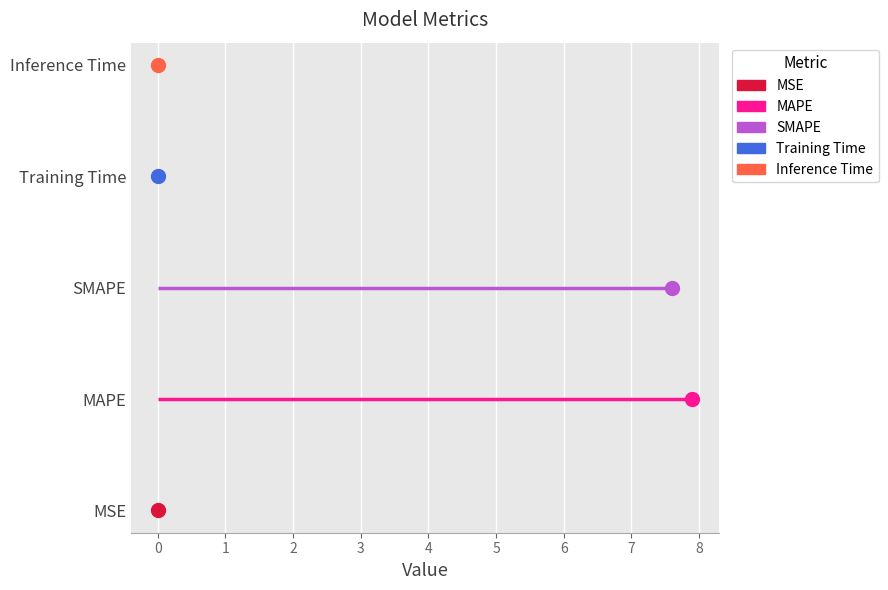

What is the difference between the maximum and minimum values?

7.9